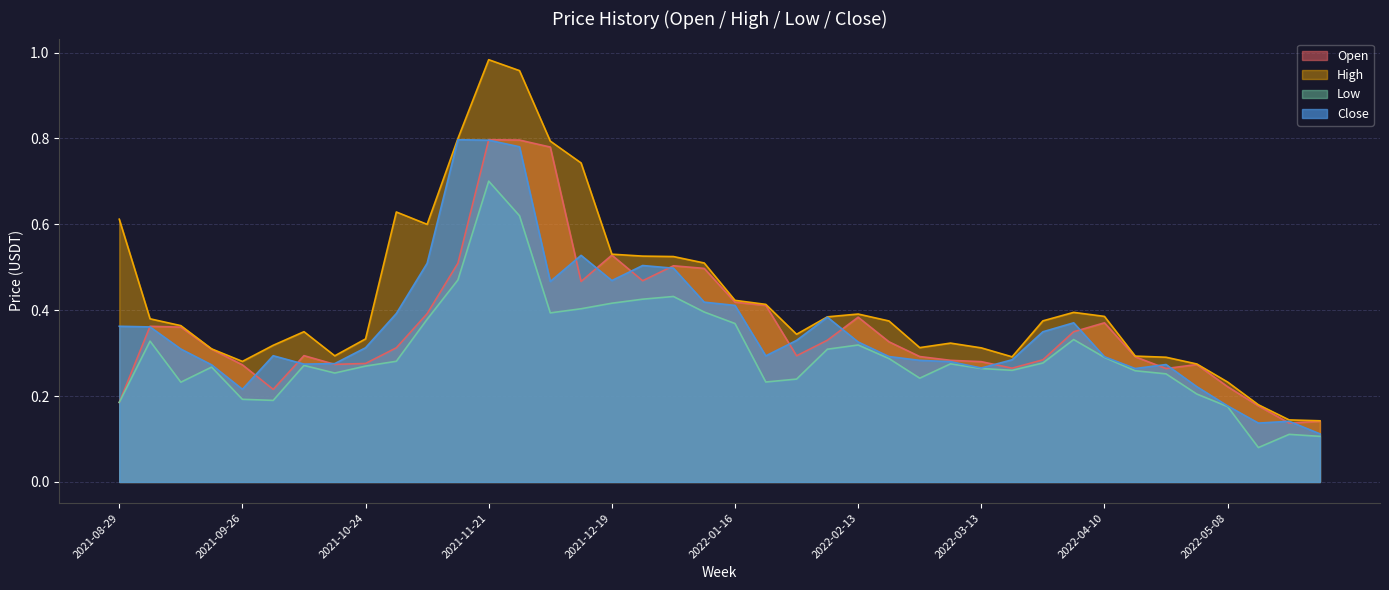

True or false: Open and High cross at least once.

False